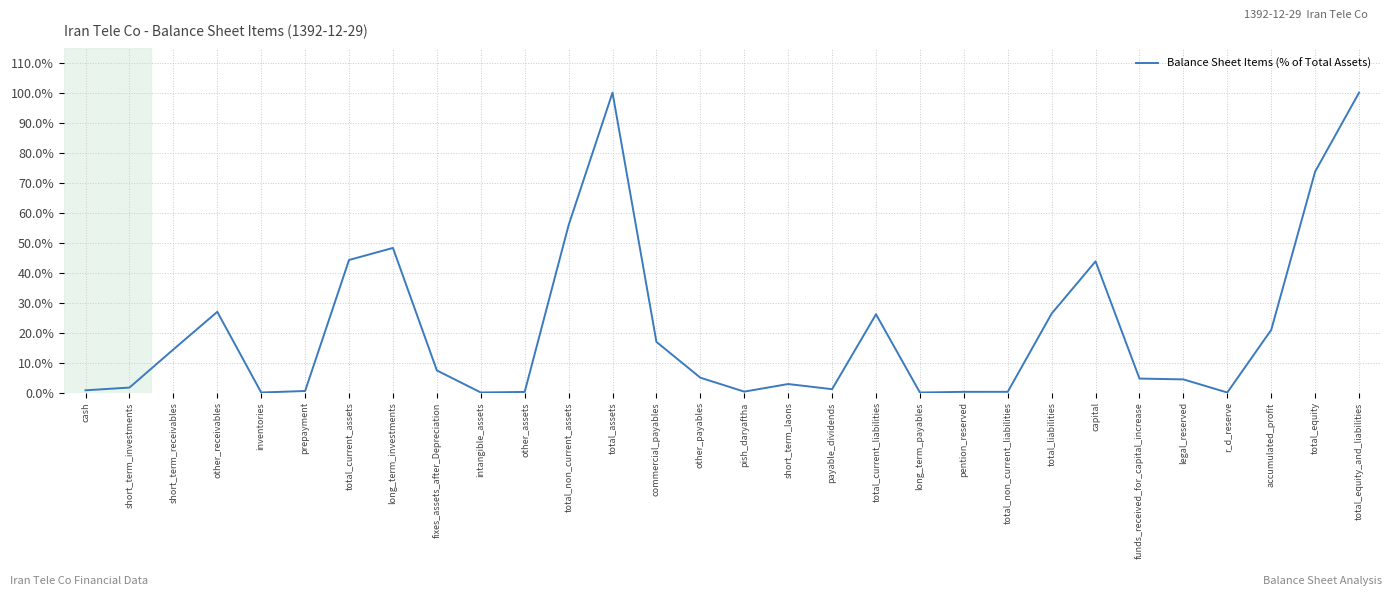

Is this an area chart (filled region under the line)?

No